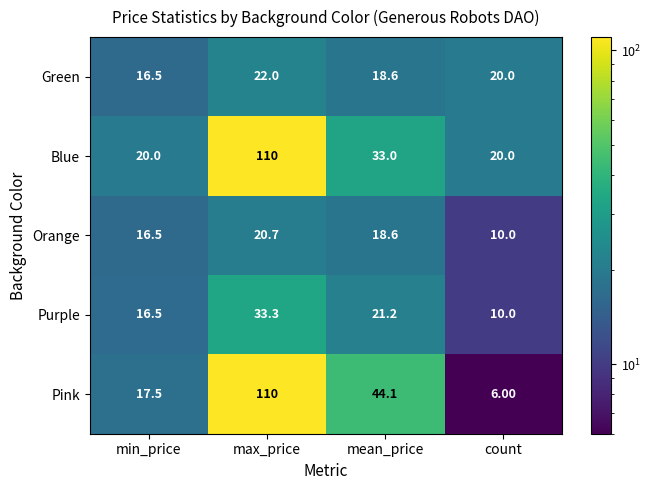

Rank the categories by Orange value from lowest to highest.

count, min_price, mean_price, max_price